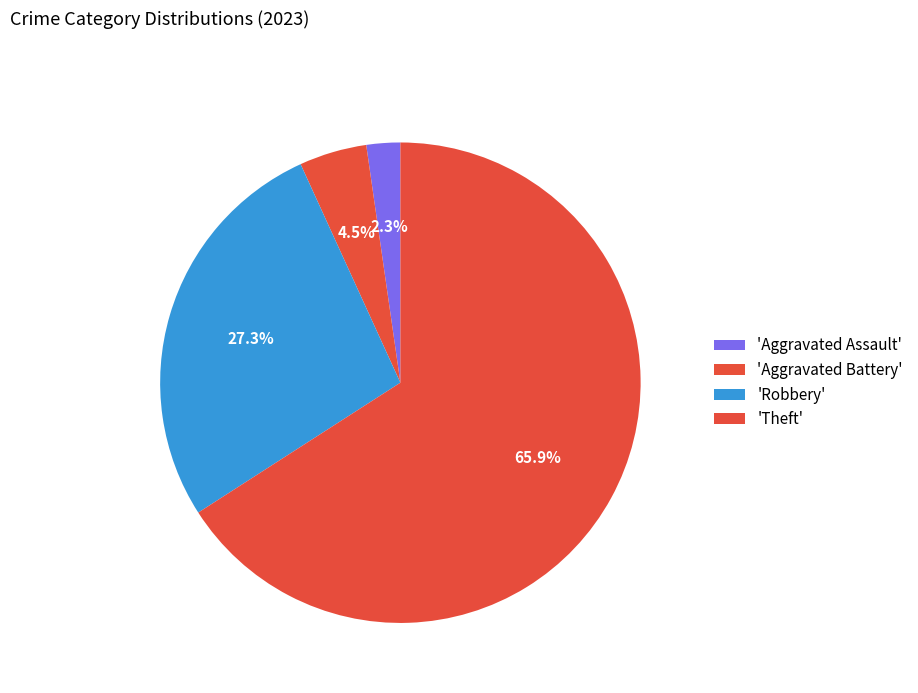

Is there a majority slice in this chart?

Yes